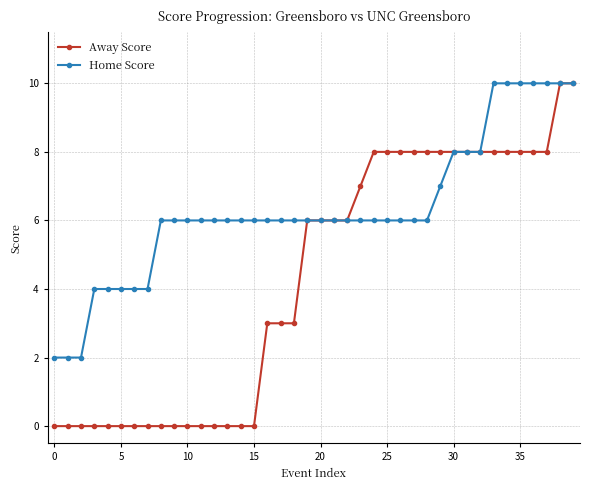

Which series has the largest total across all categories?

Home Score